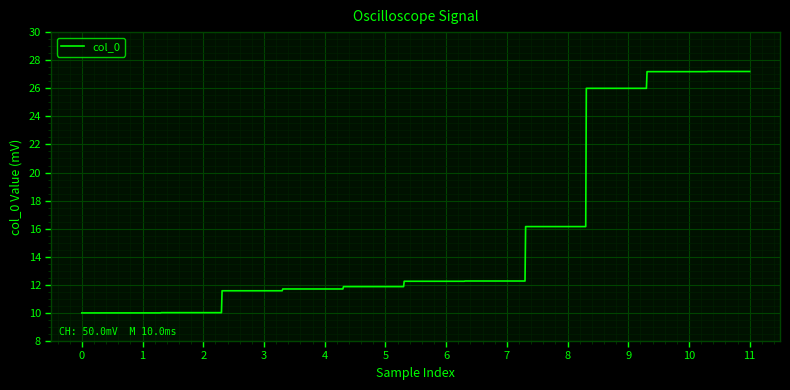

What is the maximum value shown in the chart?

27.2